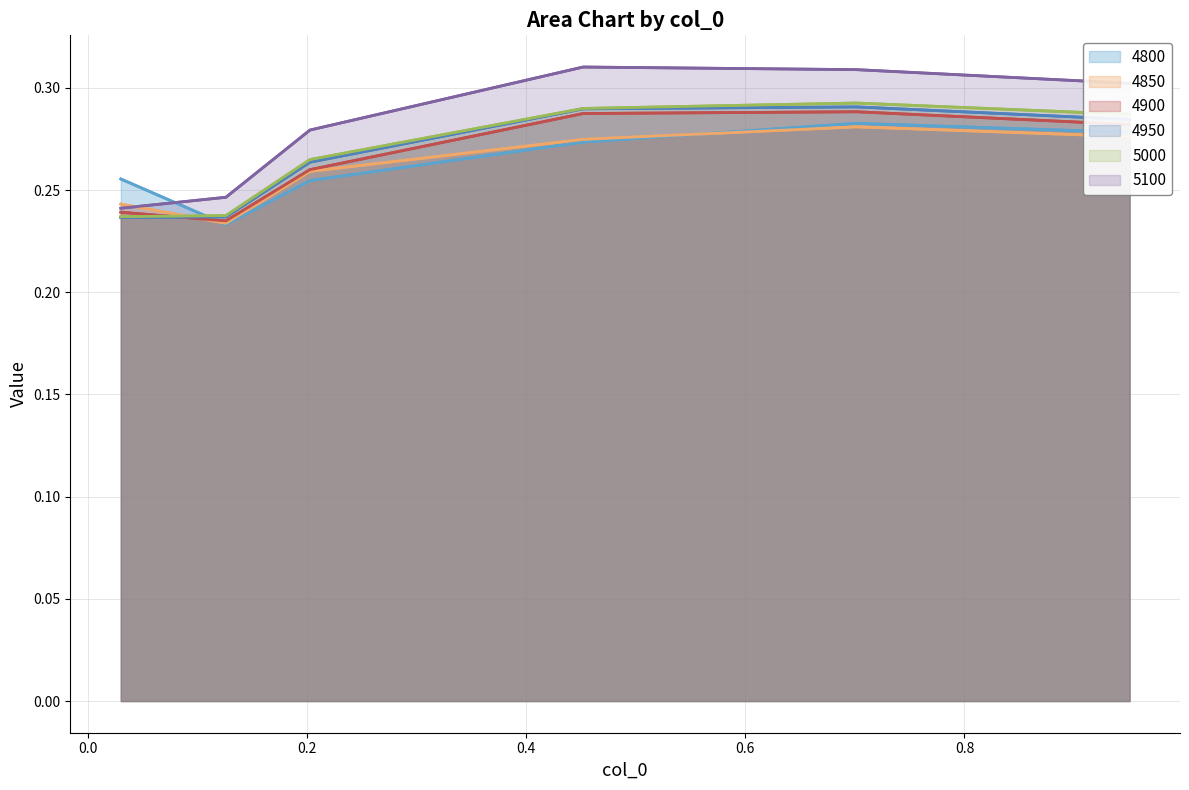

Is it true that 4850 equals 0.3 at 0.6?

True